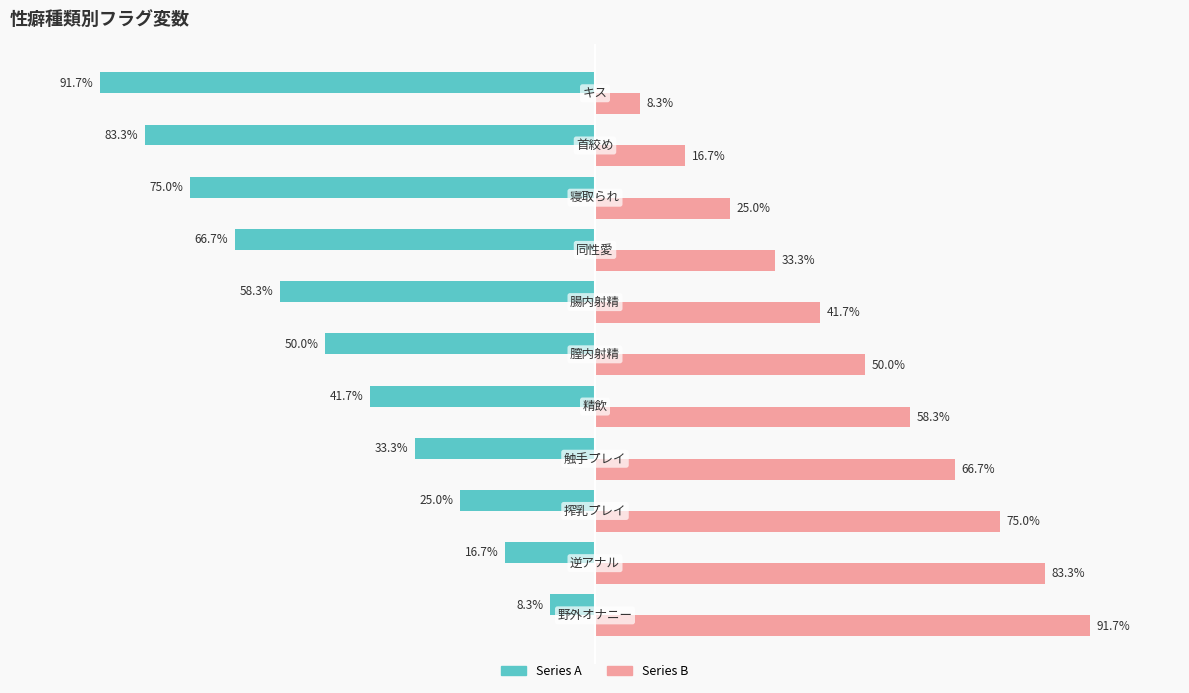

Which series has the largest range (max minus min)?

Series A